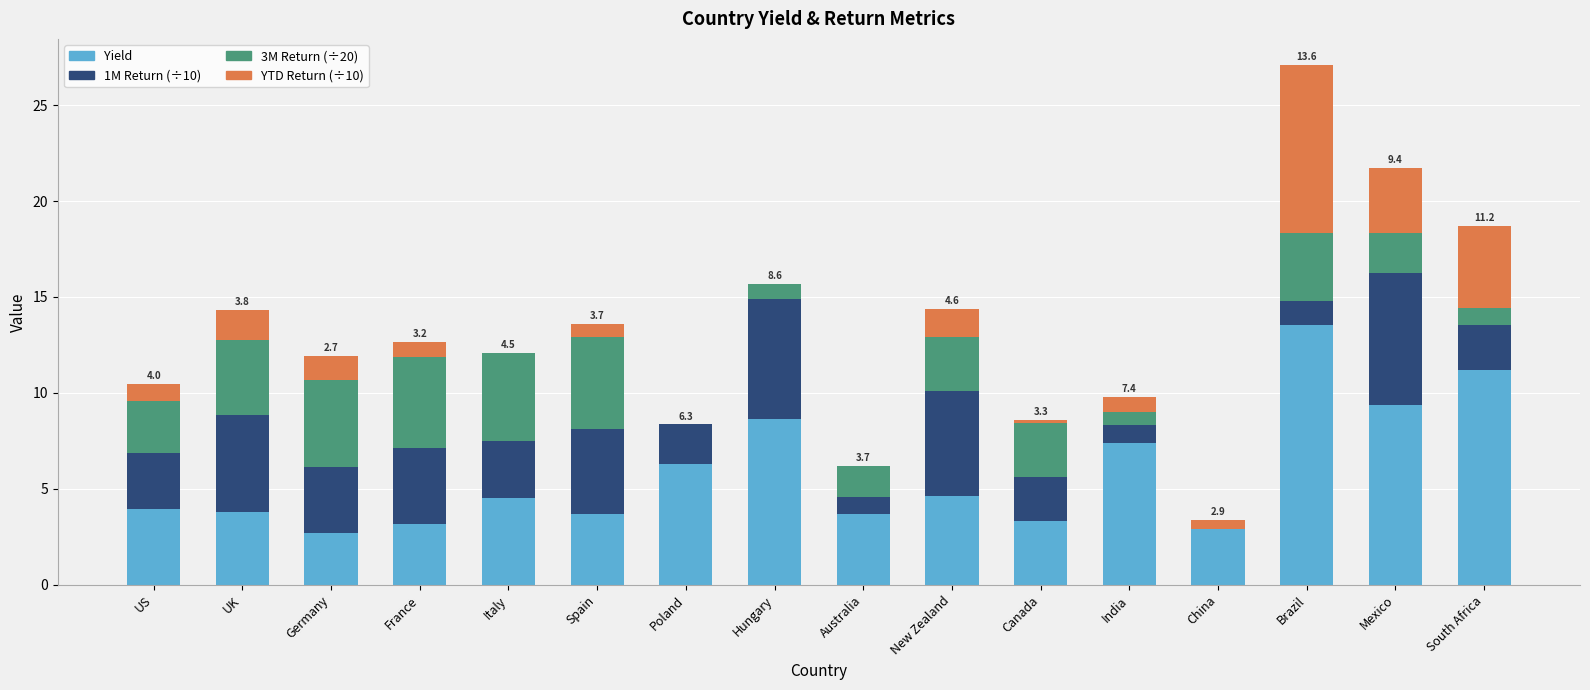

At which category is the sum across all series the highest?

Brazil